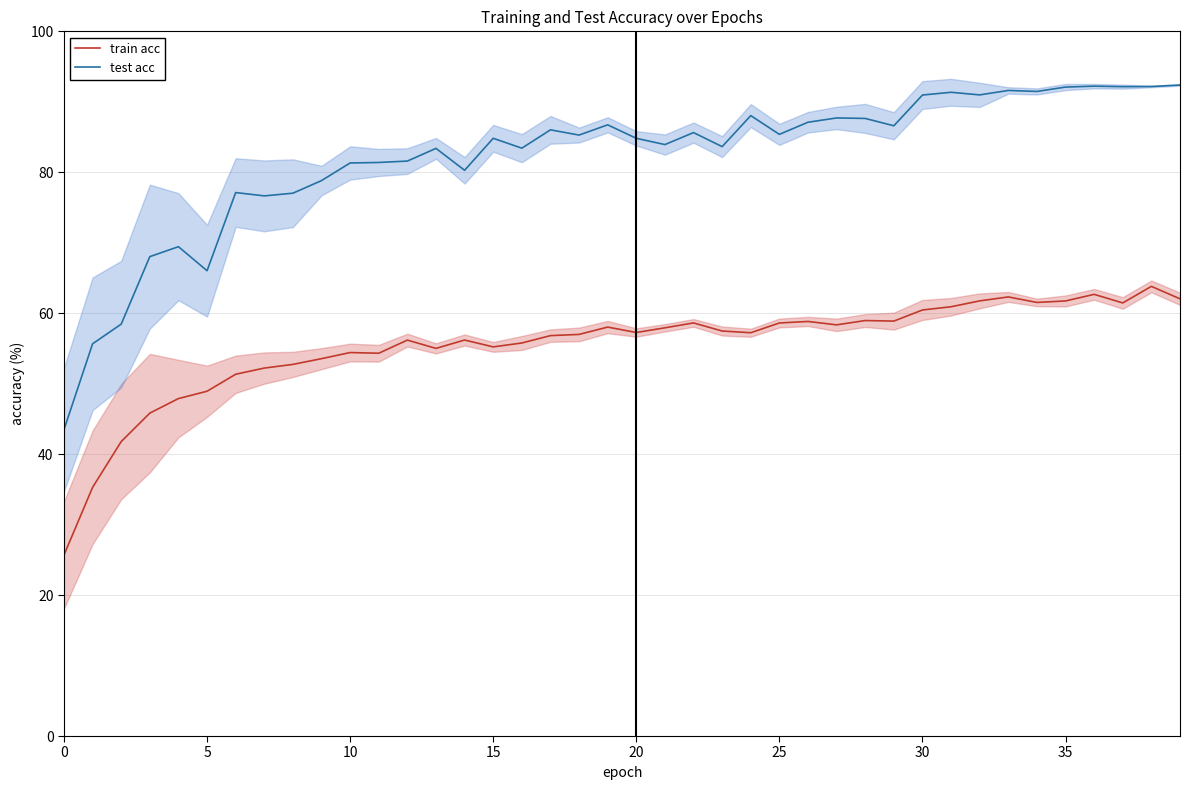

At which category is the sum across all series the highest?

38